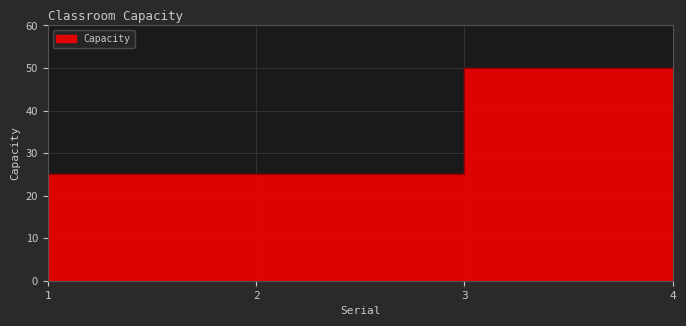

What is the average value?

38